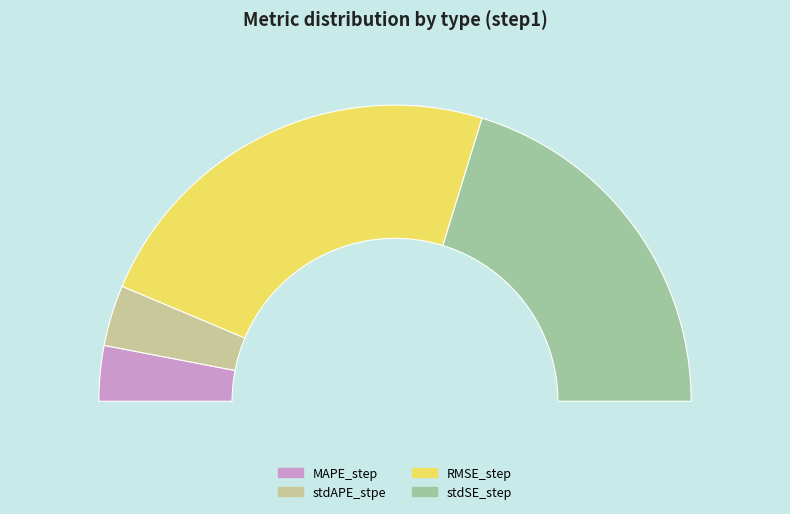

Which slice is the smallest?

MAPE_step